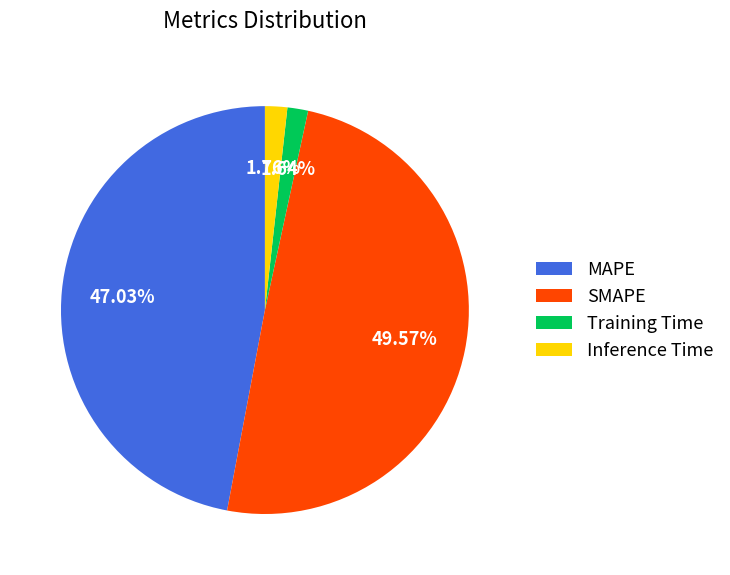

How many slices are in this pie chart?

4